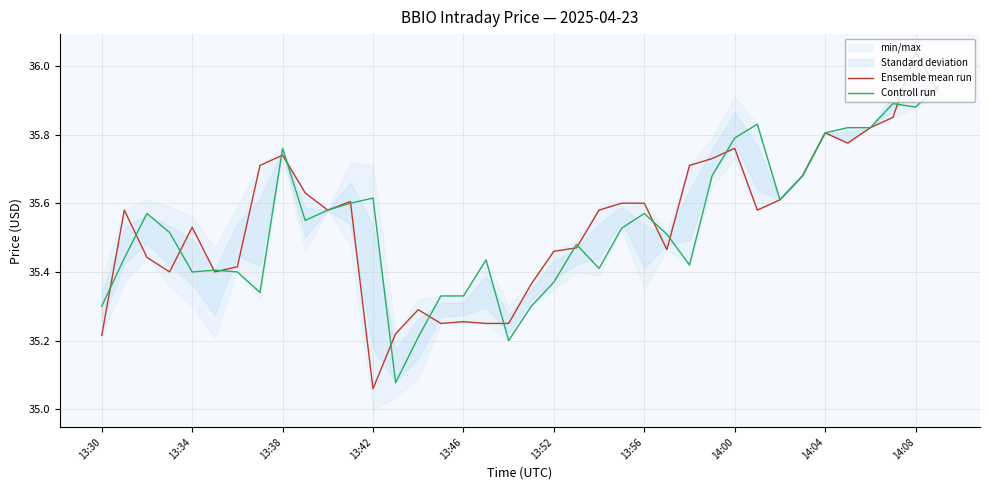

What is the difference between the Ensemble mean run values at 22 and 19?

0.2